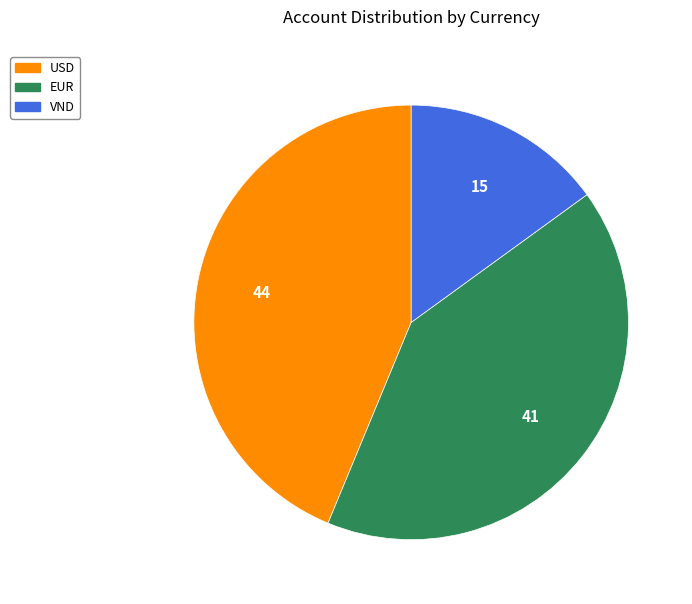

Which category has the smallest portion of the pie?

VND